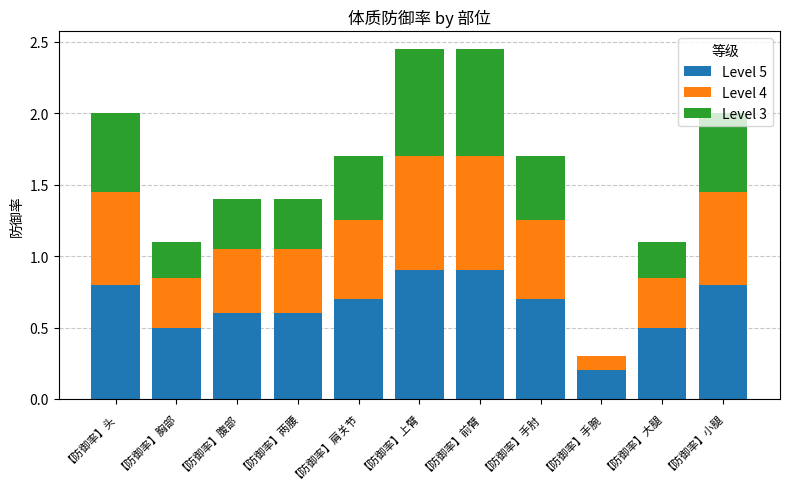

The Level 5 series shows 0.7 at 【防御率】手肘. True or false?

True